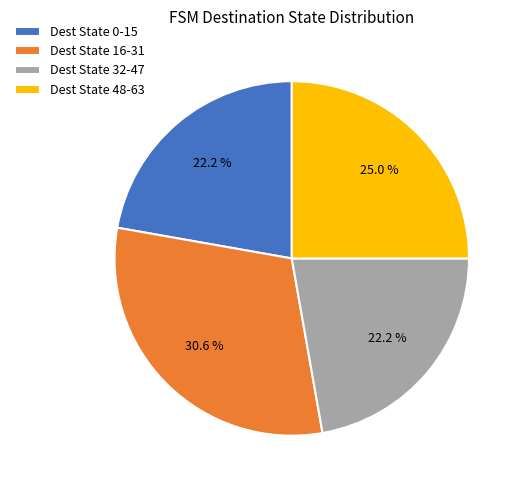

Is there a majority slice in this chart?

No